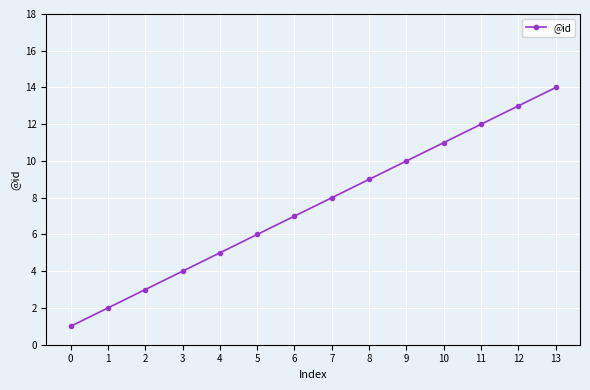

What is the value of the 4th point from the left?

4